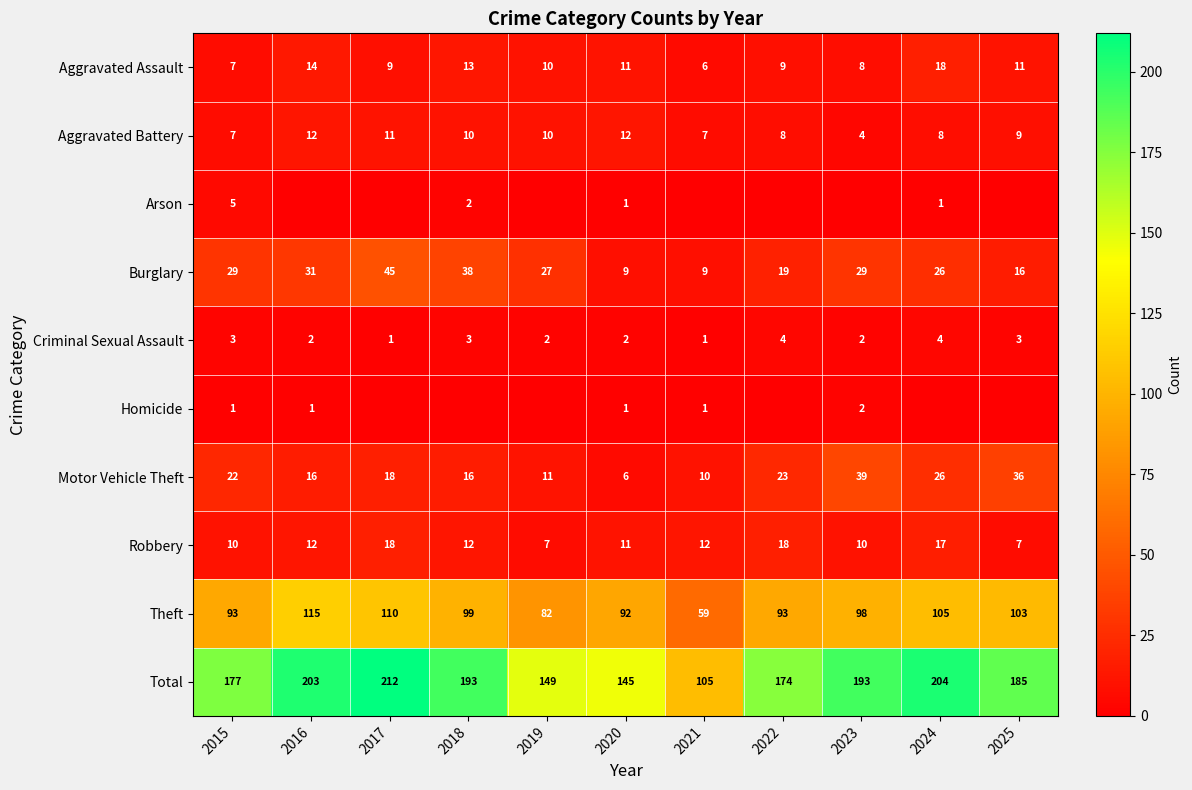

Is it true that Aggravated Assault equals 10 at 2021?

False